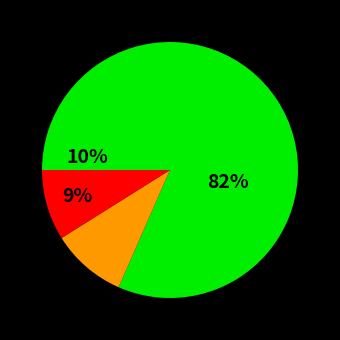

To the nearest percent, what is the combined percentage of BNP Paribas Securities and Credit Suisse Securities?

7%